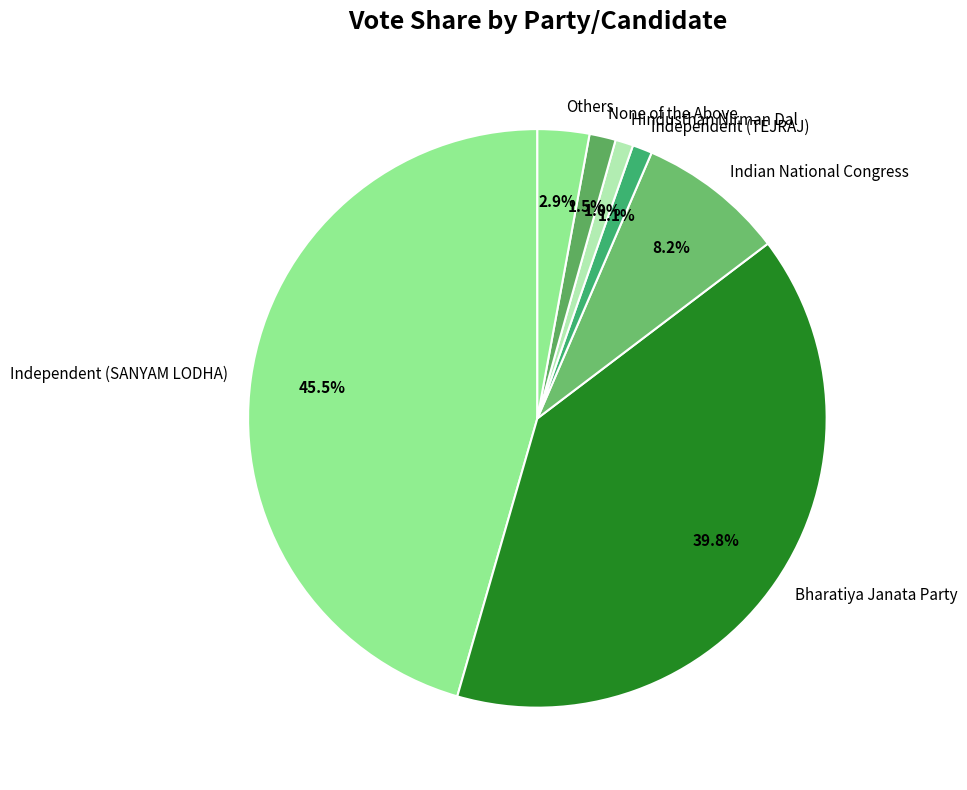

Which slice is the largest?

Independent (SANYAM LODHA)